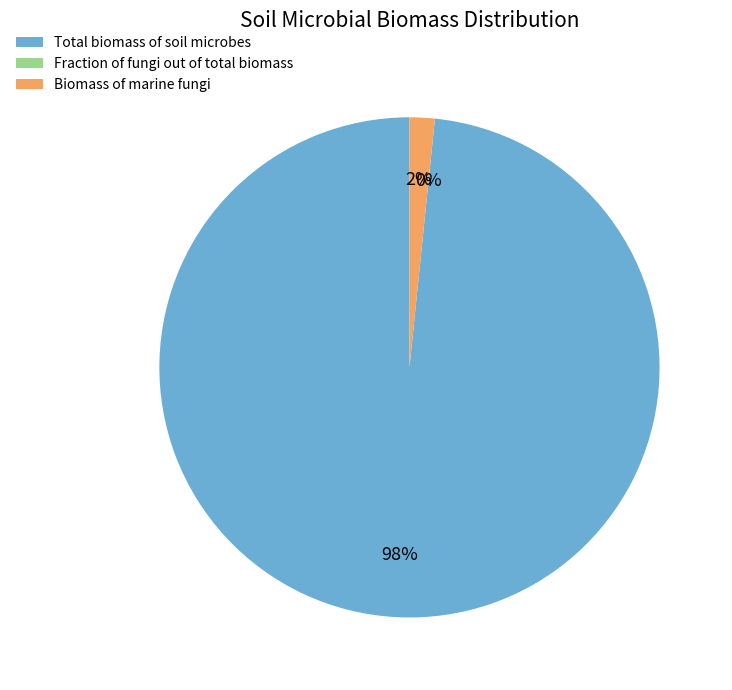

To the nearest percent, what portion does Total biomass of soil microbes represent?

98%